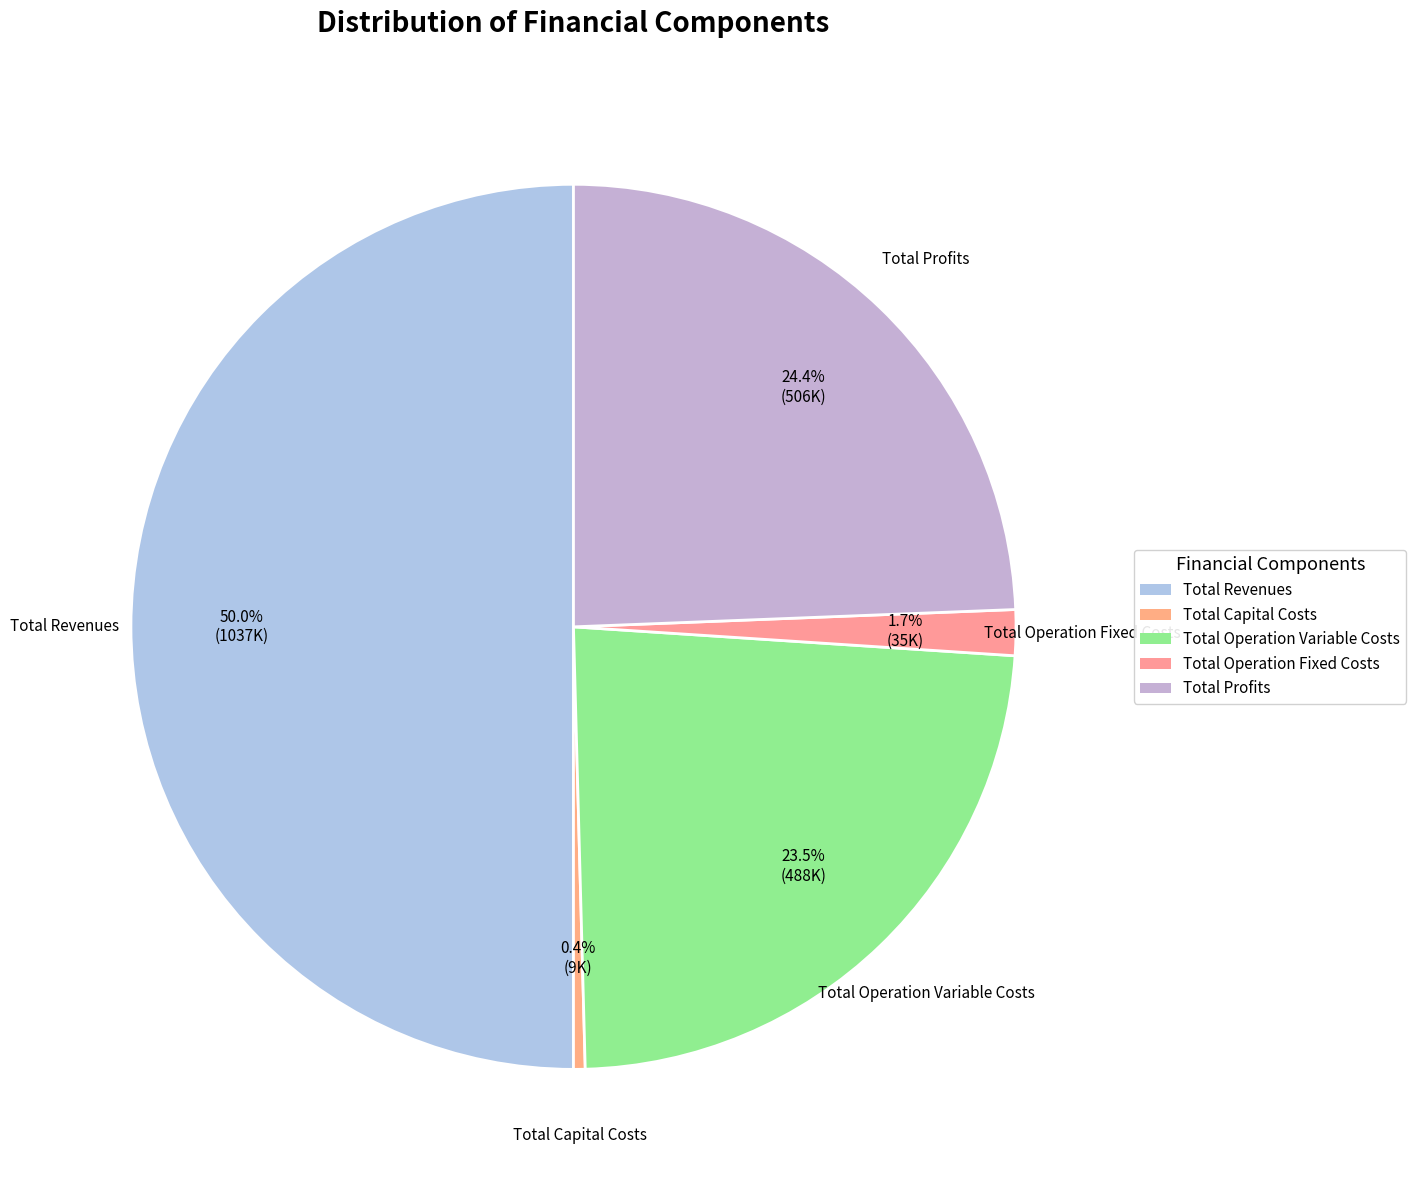

Combined, do Total Profits and Total Operation Variable Costs account for over 50%?

No